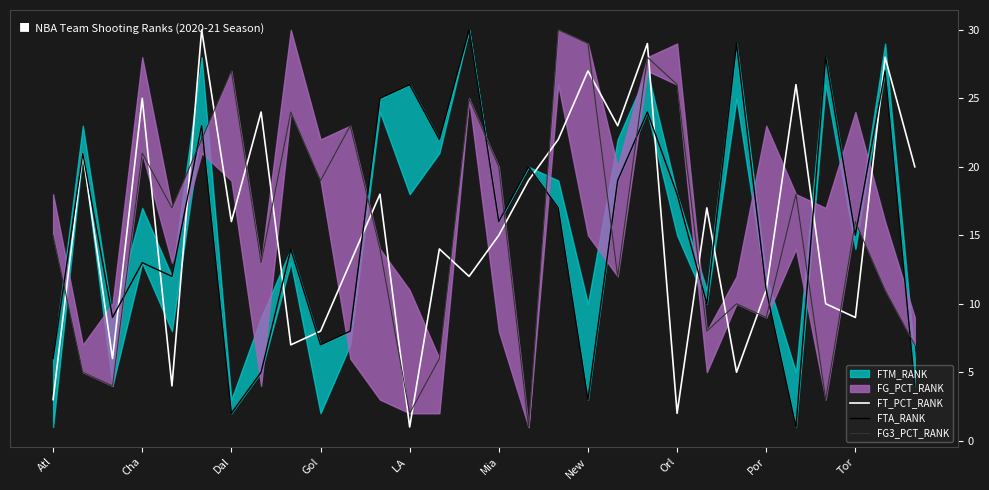

At 11, list the series in order from largest to smallest.

FTA_RANK, FT_PCT_RANK, FG3_PCT_RANK